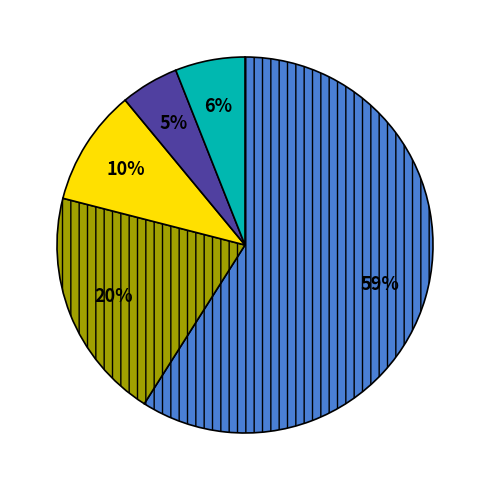

To the nearest percent, what is the average slice percentage?

20%